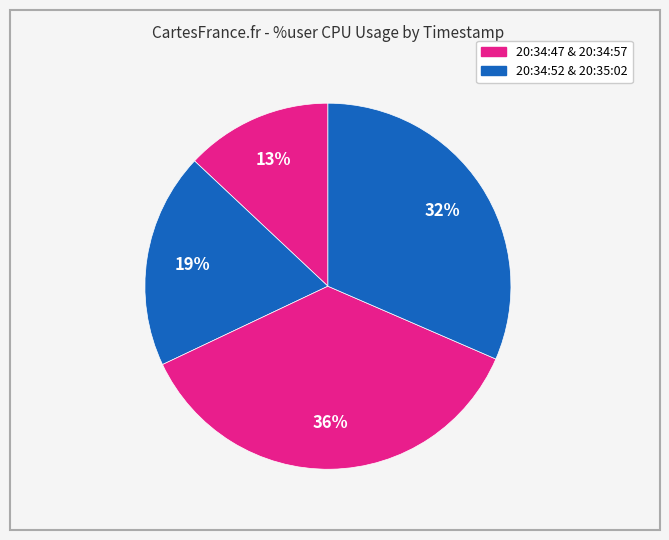

Count the number of slices in the pie.

4